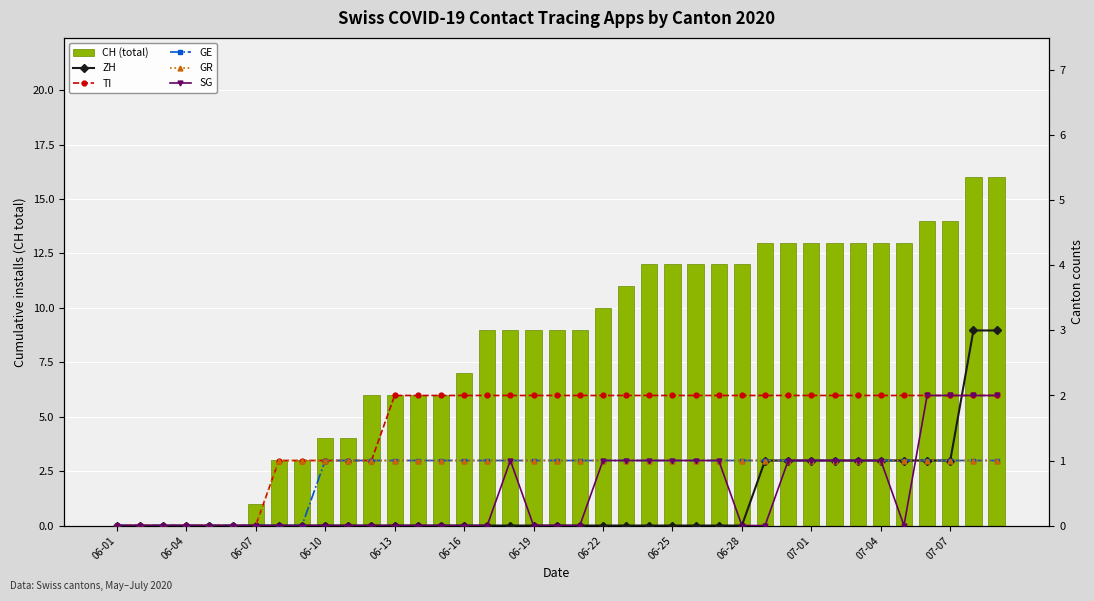

Reading left to right, extract all data points from this chart.

CH (total): 0	0	0	0	0	0	1	3	3	4	4	6	6	6	6	7	9	9	9	9	9	10	11	12	12	12	12	12	13	13	13	13	13	13	13	14	14	16	16
ZH: 0	0	0	0	0	0	0	0	0	0	0	0	0	0	0	0	0	0	0	0	0	0	0	0	0	0	0	0	1	1	1	1	1	1	1	1	1	3	3
TI: 0	0	0	0	0	0	0	1	1	1	1	1	2	2	2	2	2	2	2	2	2	2	2	2	2	2	2	2	2	2	2	2	2	2	2	2	2	2	2
GE: 0	0	0	0	0	0	0	0	0	1	1	1	1	1	1	1	1	1	1	1	1	1	1	1	1	1	1	1	1	1	1	1	1	1	1	1	1	1	1
GR: 0	0	0	0	0	0	0	1	1	1	1	1	1	1	1	1	1	1	1	1	1	1	1	1	1	1	1	1	1	1	1	1	1	1	1	1	1	1	1
SG: 0	0	0	0	0	0	0	0	0	0	0	0	0	0	0	0	0	1	0	0	0	1	1	1	1	1	1	0	0	1	1	1	1	1	0	2	2	2	2